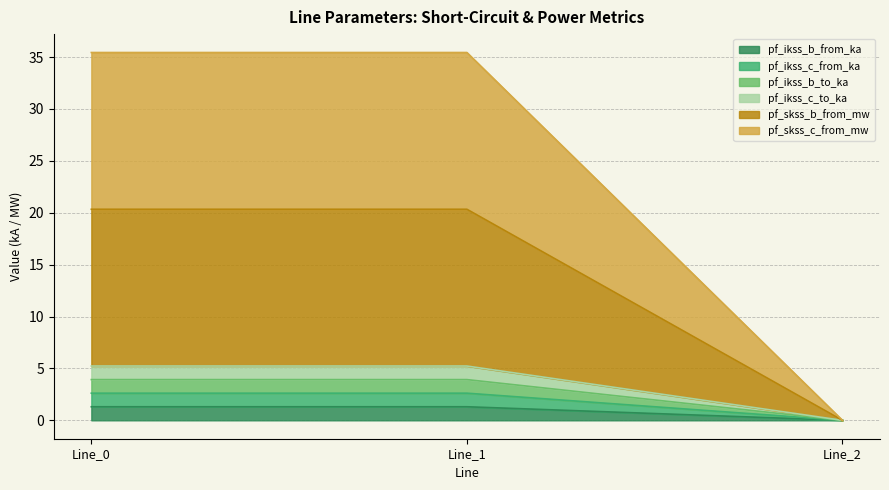

Which category has the highest value in the pf_ikss_b_from_ka series?

Line_1